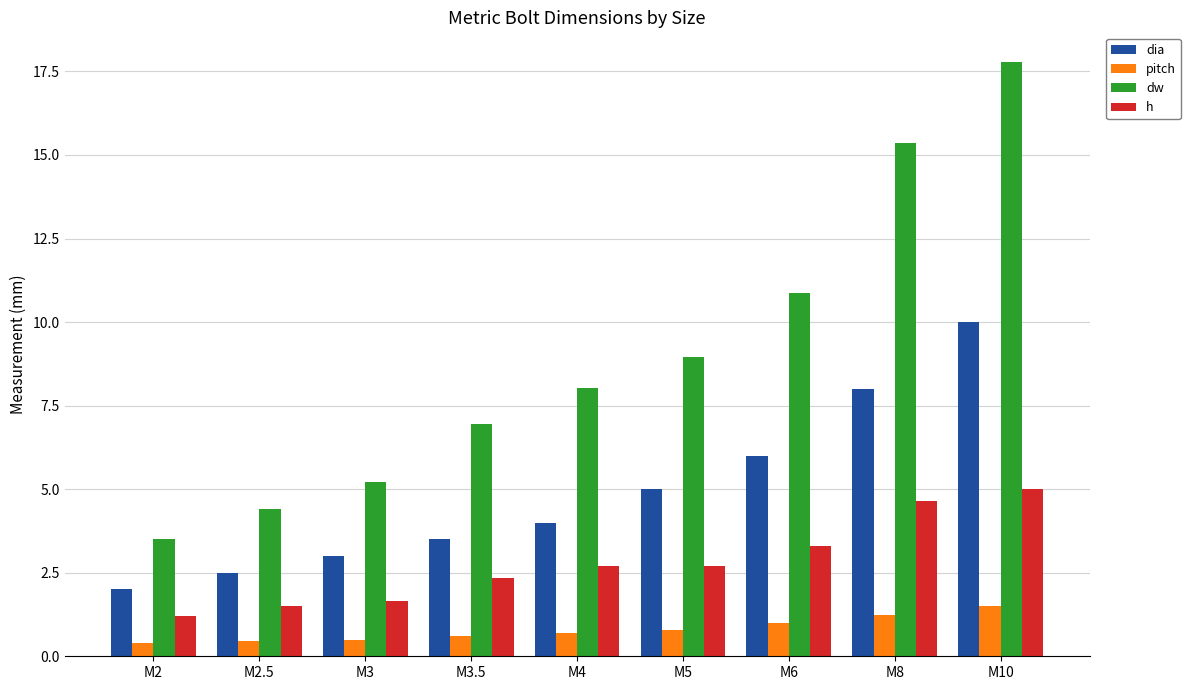

What is the difference between the second highest and minimum values in the dia series?

6.0